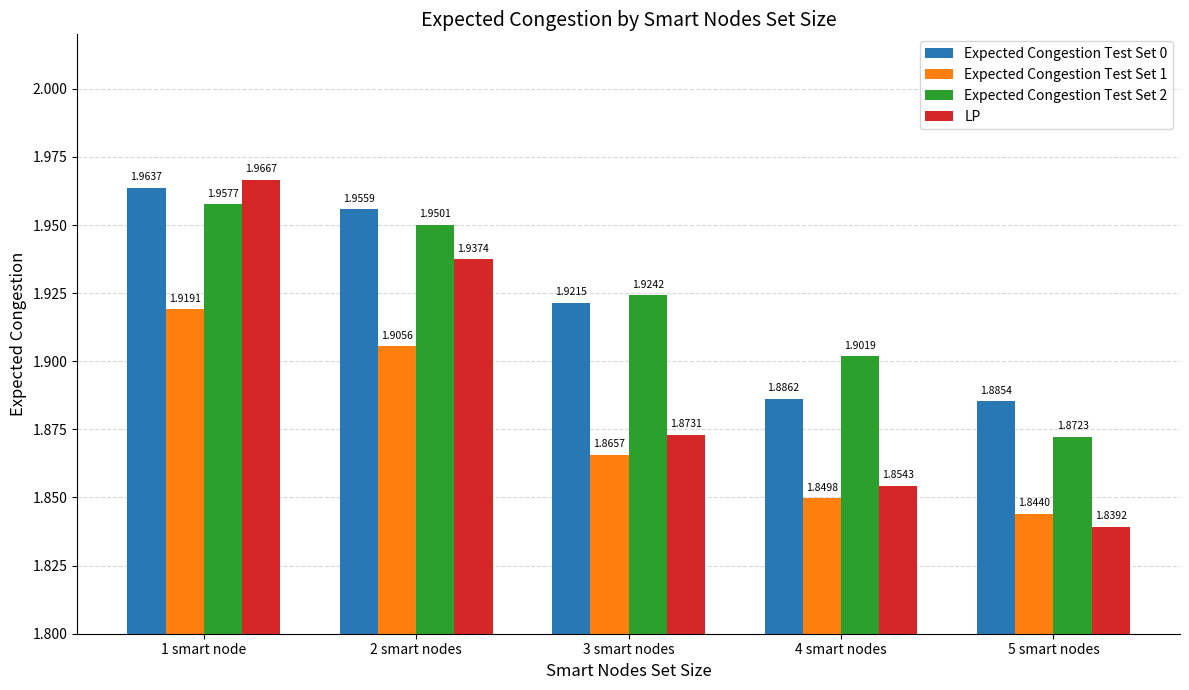

Is the value of Expected Congestion Test Set 0 at 2 smart nodes greater than the value of LP at 4 smart nodes?

Yes